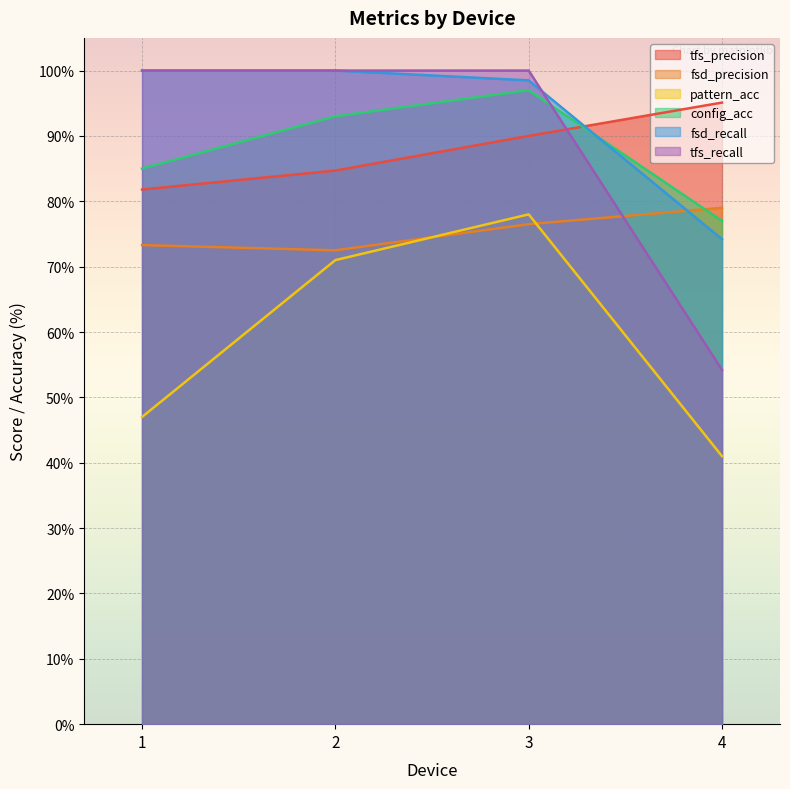

Is it true that fsd_recall equals 158.8 at 1?

False